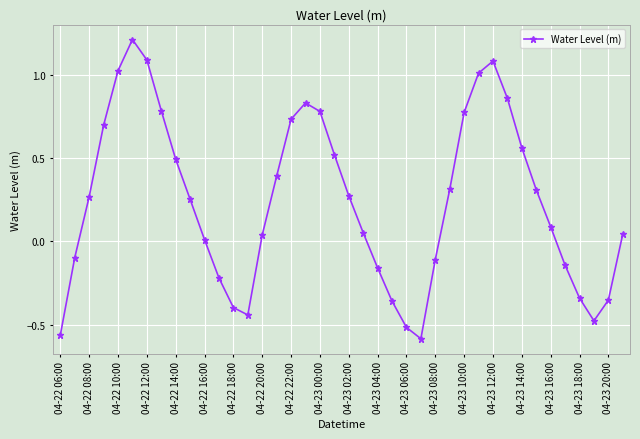

How many interior local peaks (higher than both neighbors) does the data have?

3